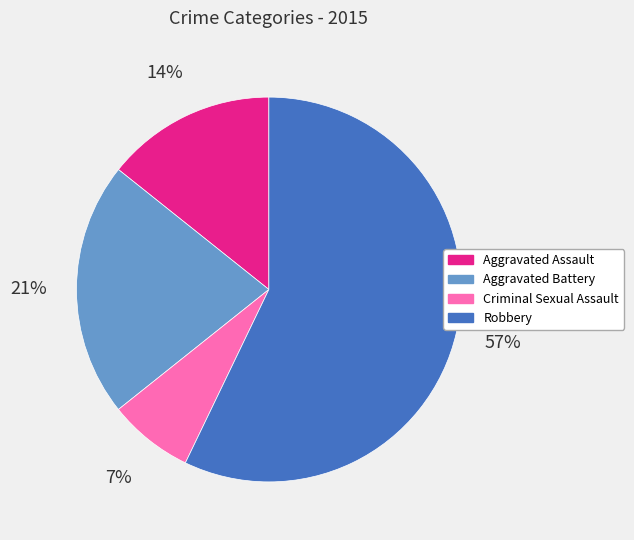

Do Aggravated Assault and Criminal Sexual Assault together represent more than half of the pie?

No